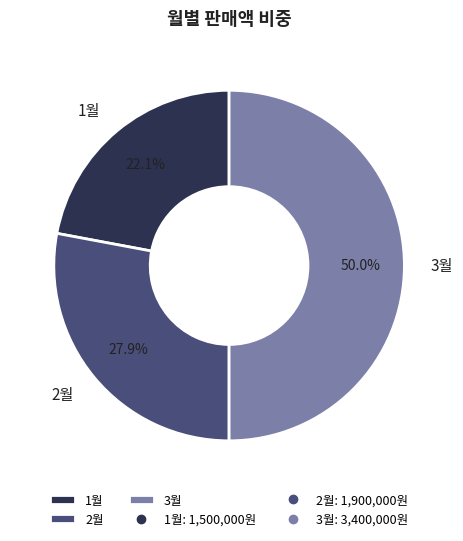

To the nearest percent, what is the average slice percentage?

33%